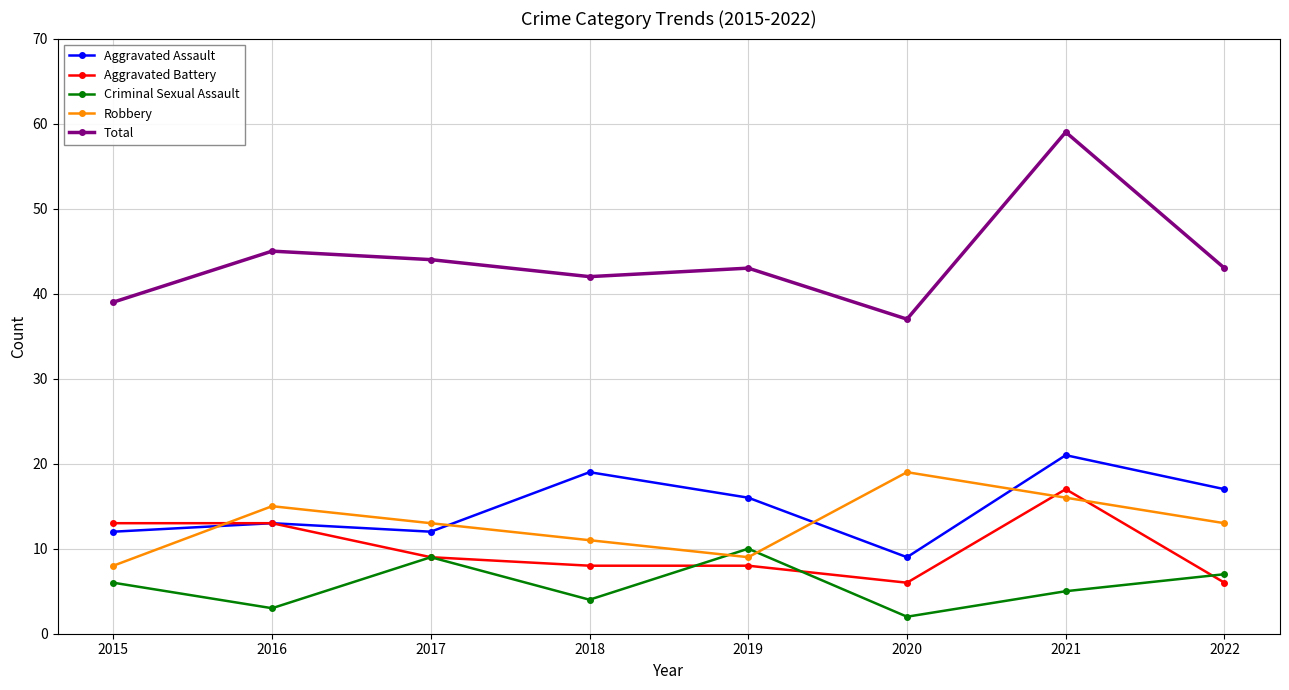

True or false: Total has more than 0 points higher than both neighbors.

True